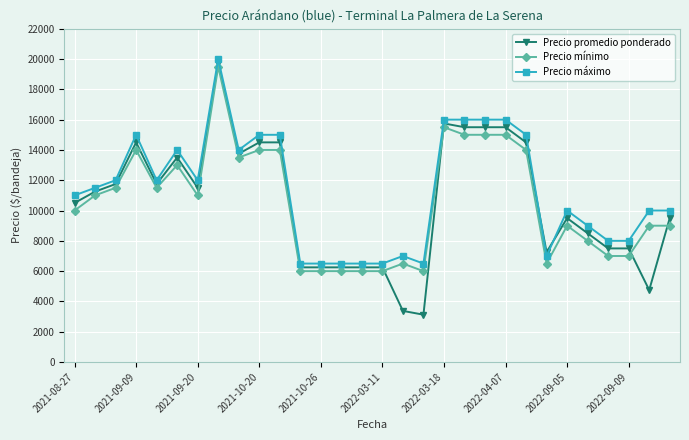

What is the average value of the Precio promedio ponderado series?

10542